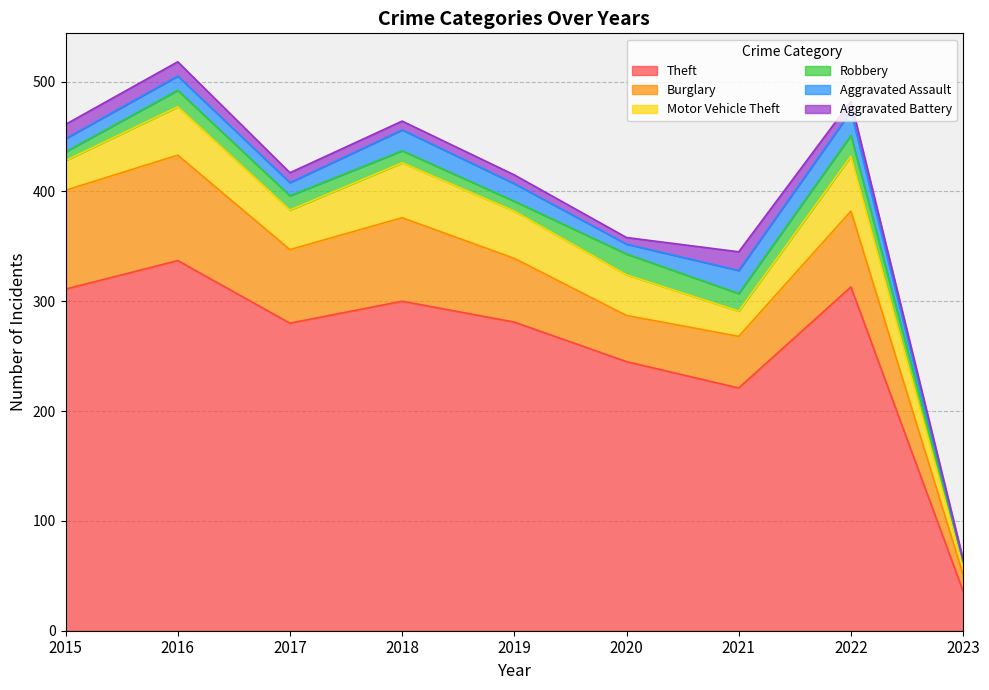

In Aggravated Assault, how many points are lower than both neighbors (excluding endpoints)?

2